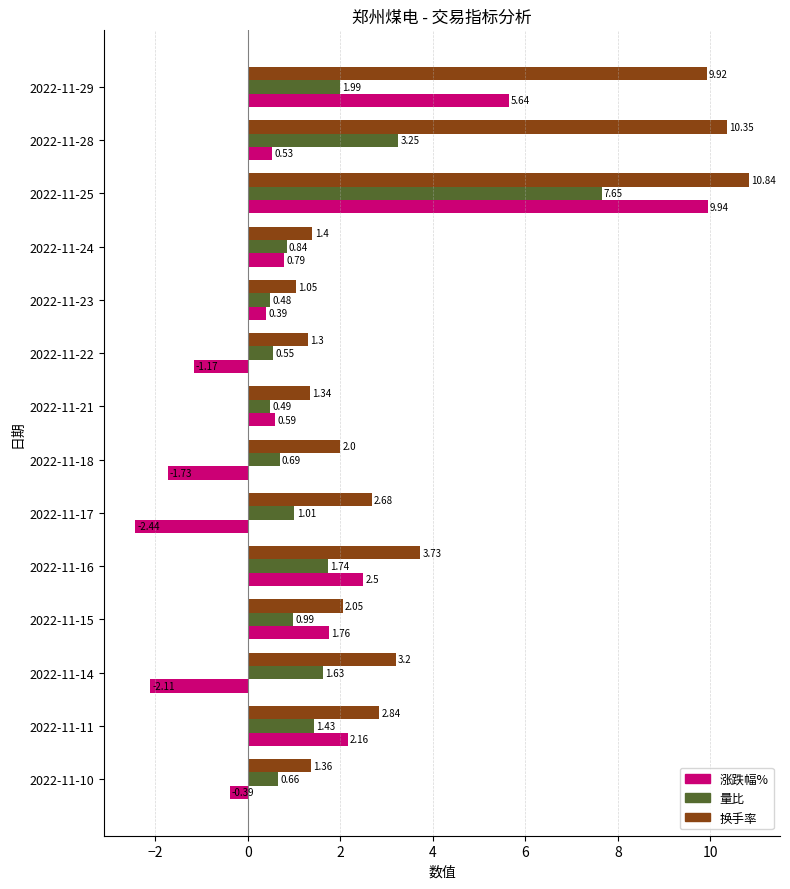

List the labels in order of 量比 value, largest first.

2022-11-25, 2022-11-28, 2022-11-29, 2022-11-16, 2022-11-14, 2022-11-11, 2022-11-17, 2022-11-15, 2022-11-24, 2022-11-18, 2022-11-10, 2022-11-22, 2022-11-21, 2022-11-23